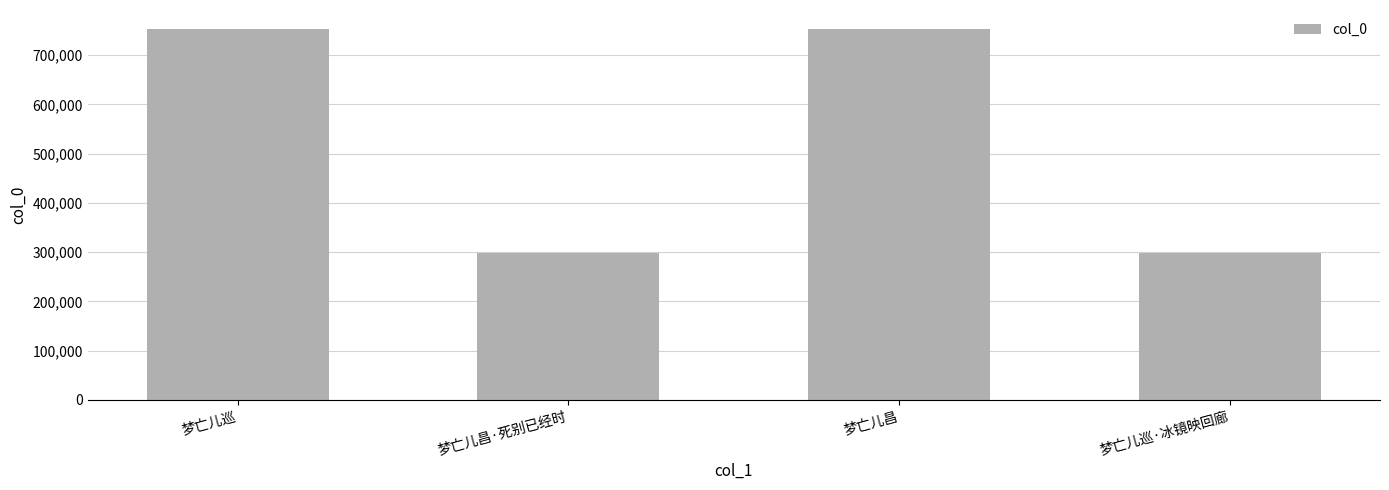

What is the difference between the values at 梦亡儿昌 and 梦亡儿巡·冰镜映回廊?

455234